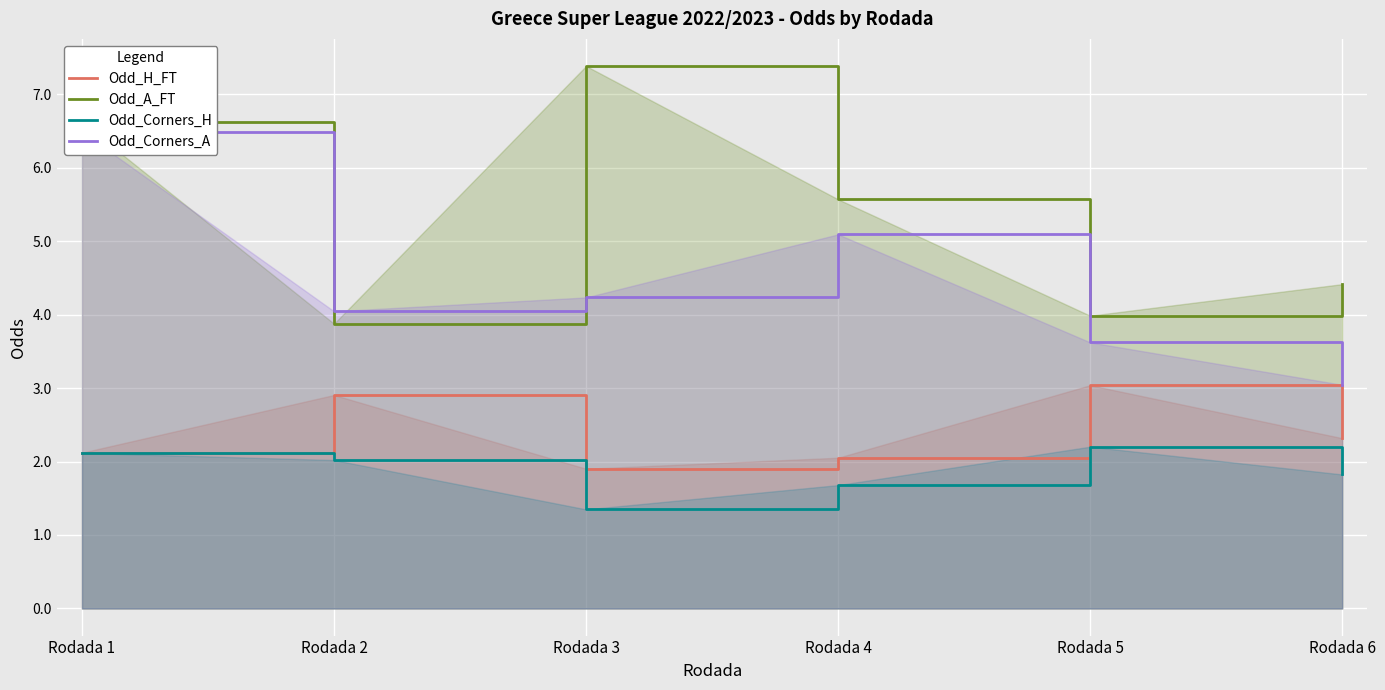

At which category is the sum across all series the highest?

Rodada 1